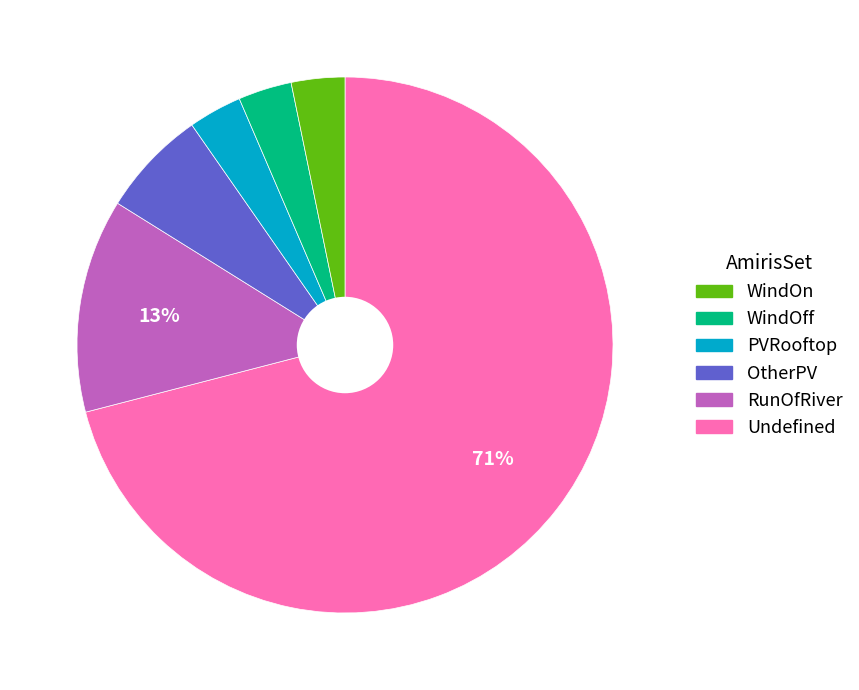

Does any single category account for the majority?

Yes